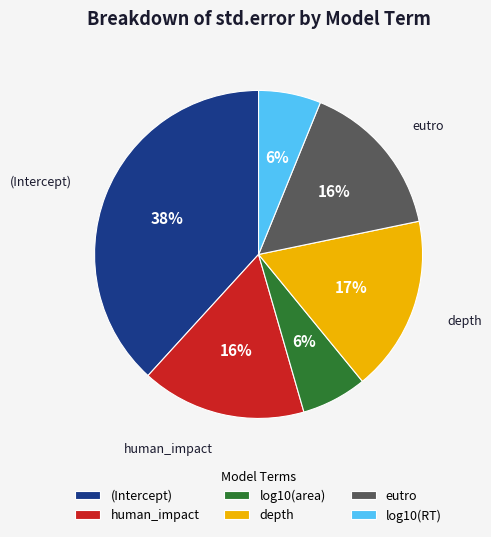

Which category has the biggest portion of the pie?

(Intercept)